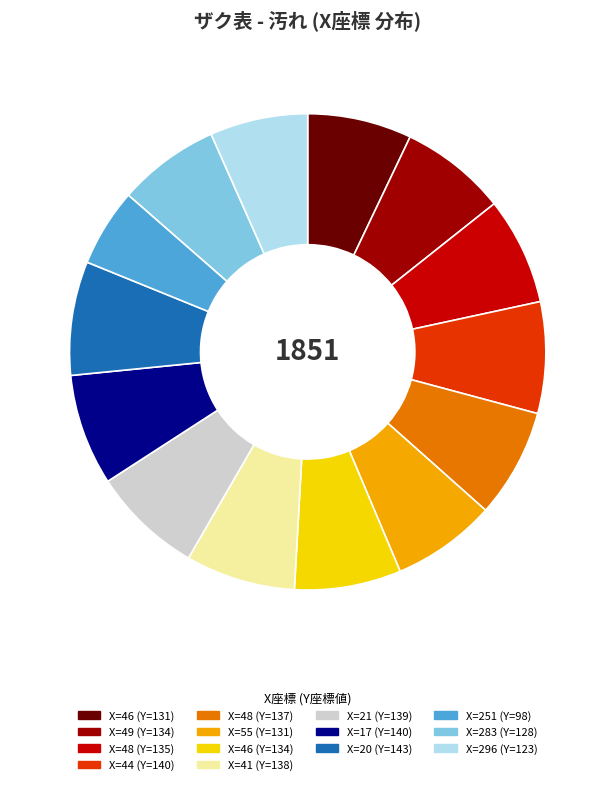

Is there any slice that represents more than half of the pie?

No